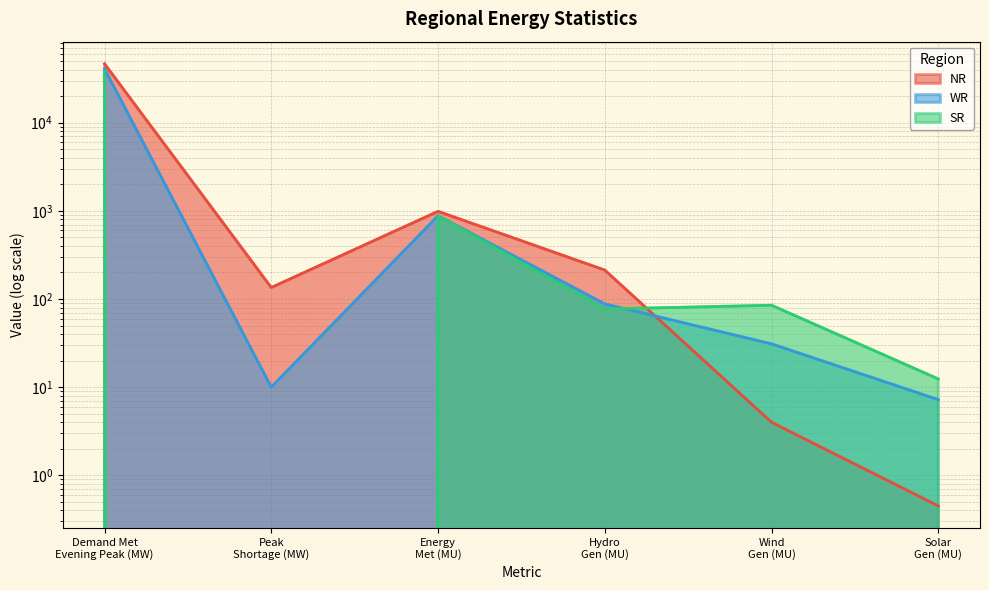

True or false: SR has a value of 57131.3 at Demand Met
Evening Peak (MW).

False